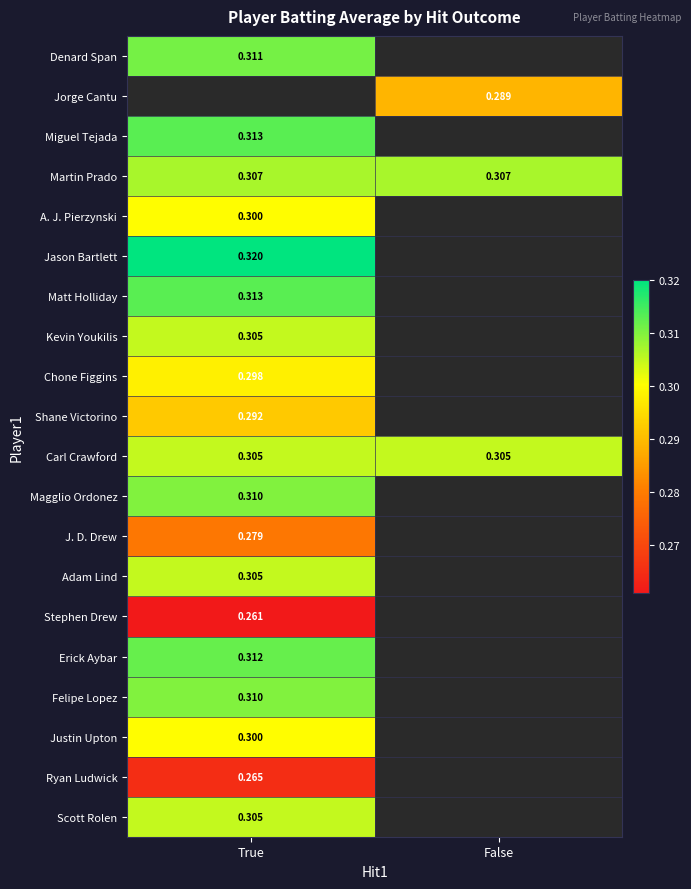

How many distinct data groups are displayed?

20